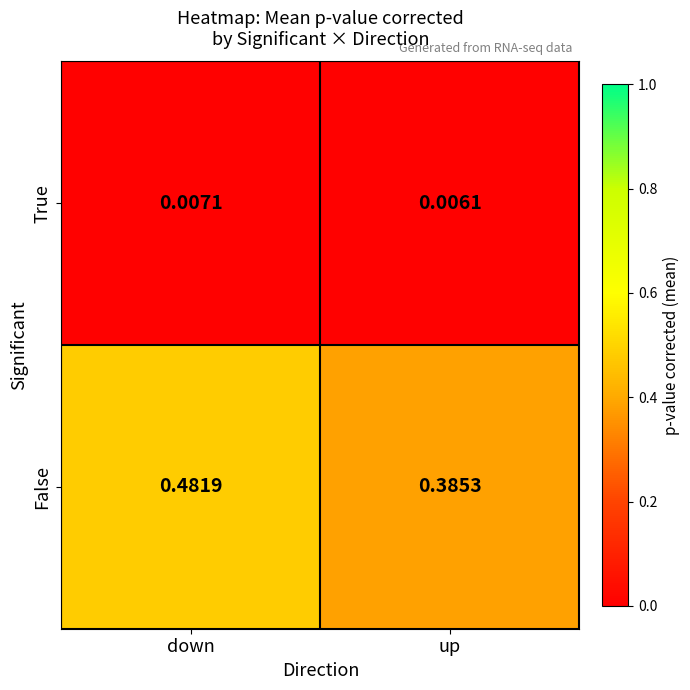

At how many categories does at least one series exceed 0?

2